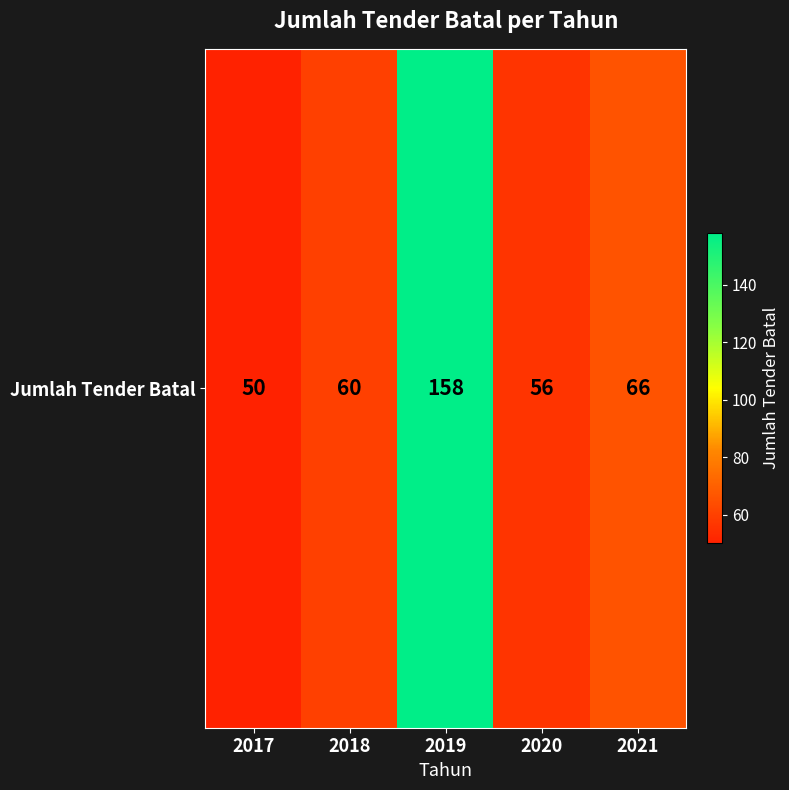

Rank the categories by value from highest to lowest.

2019, 2021, 2018, 2020, 2017